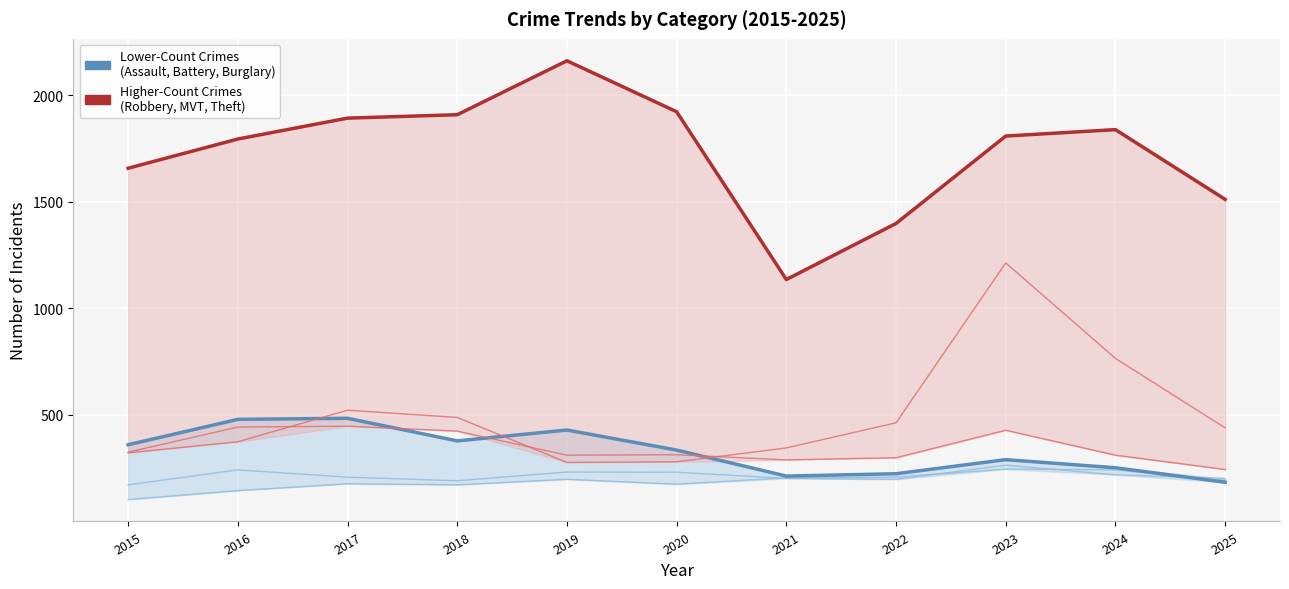

At which label does Burglary reach its minimum?

2025